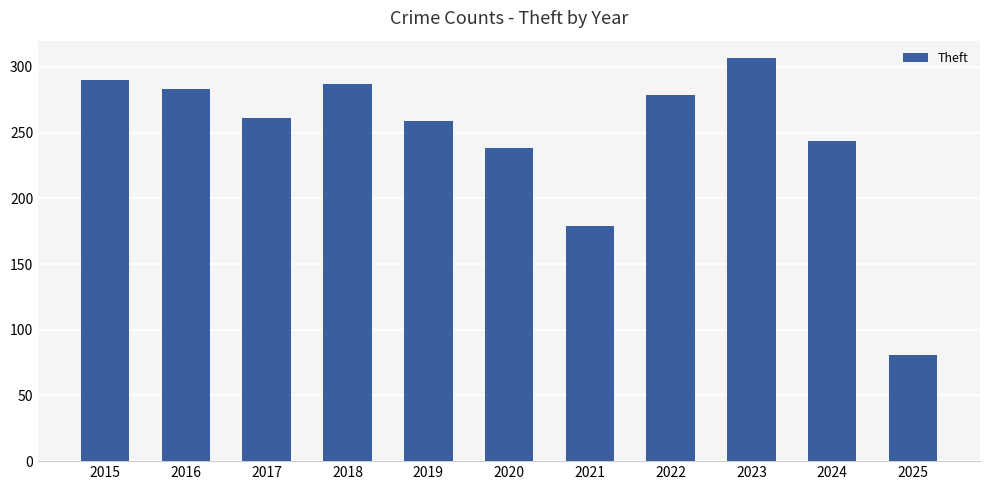

What is the minimum value shown in the chart?

81